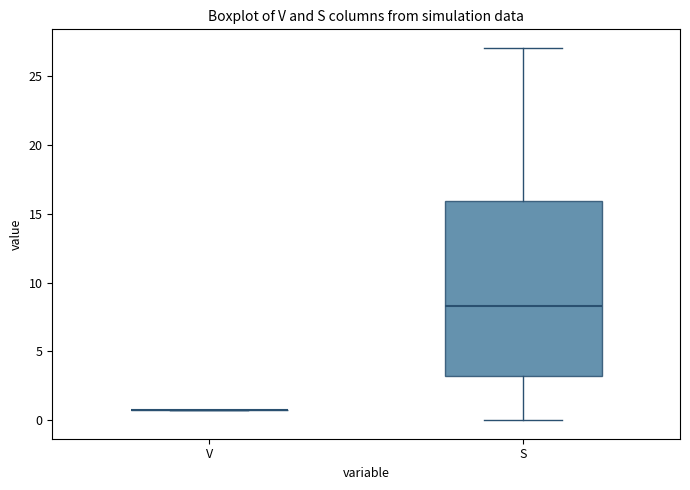

Reading left to right, transcribe this box plot: for each box, give where its median line is, the range the box spans, and where its two whiskers end, as read against the y-axis. The values are not printed on the chart, so give them approximately, as read against the axis.

V: box collapsed to a line at 1.0, whiskers 1.0 to 1.0
S: median 8.5, box 3.0 to 16.0, whiskers 0.0 to 27.0